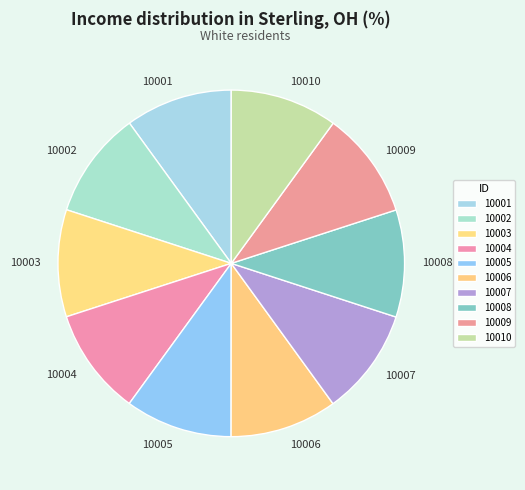

Is the sum of 10002 and 10008 greater than half?

No